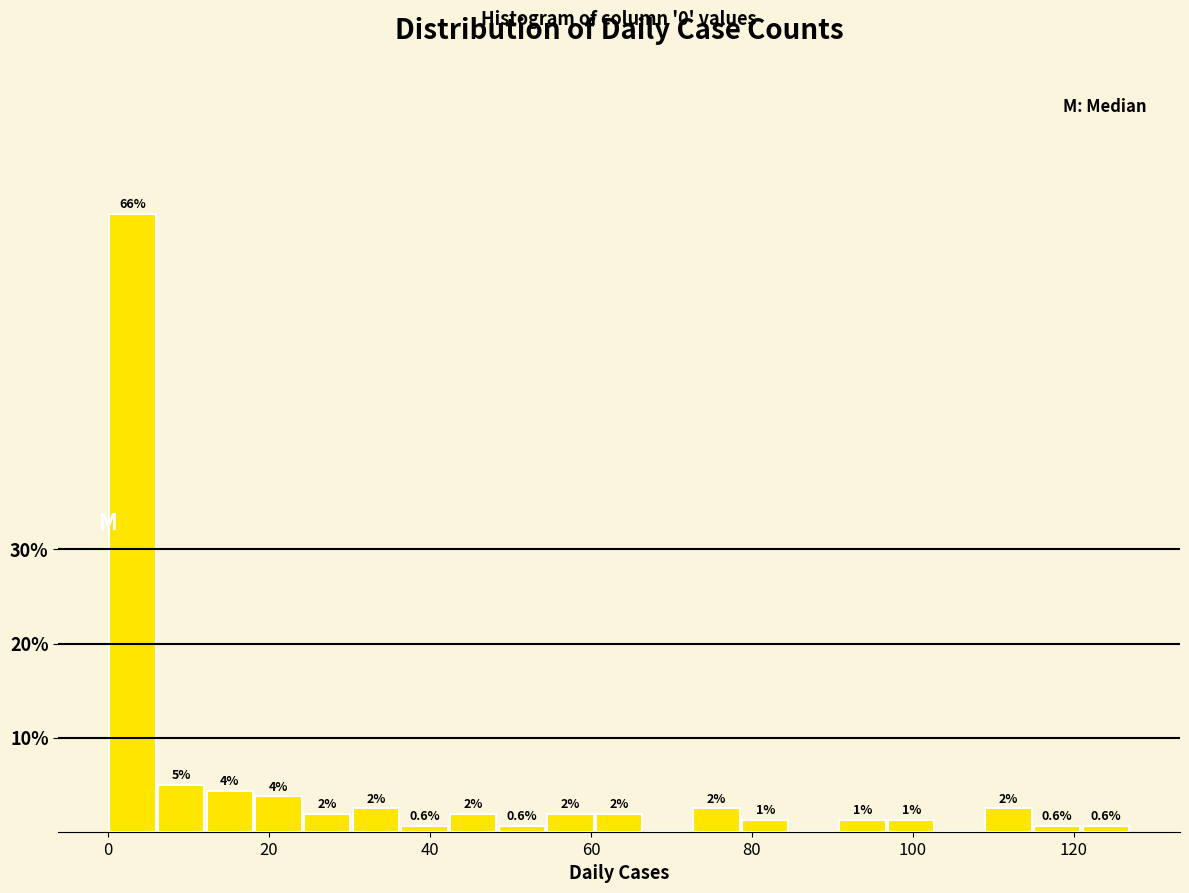

Read against the x-axis, roughly where is the centre of the tallest bar?

4